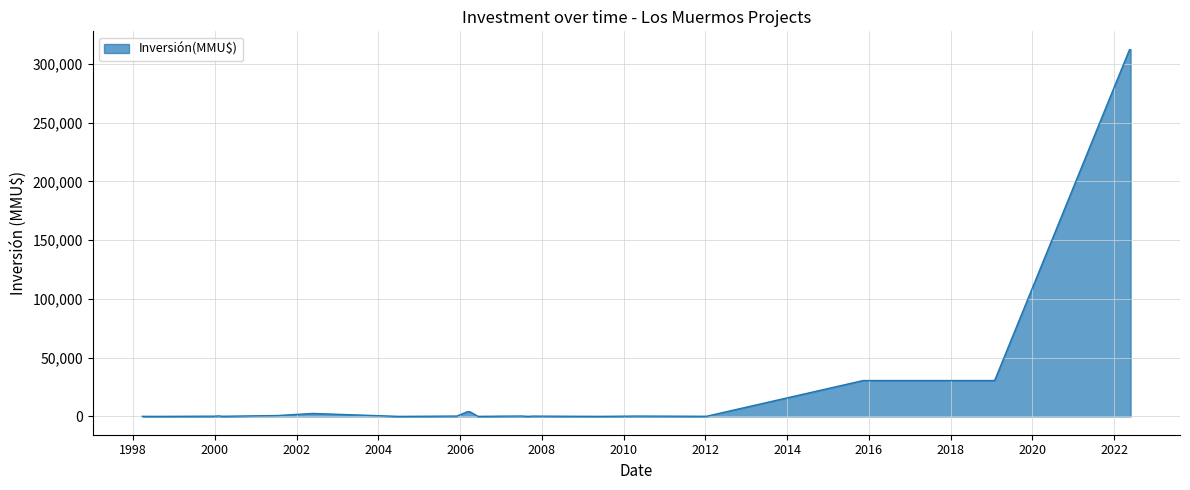

What is the average value?

29217